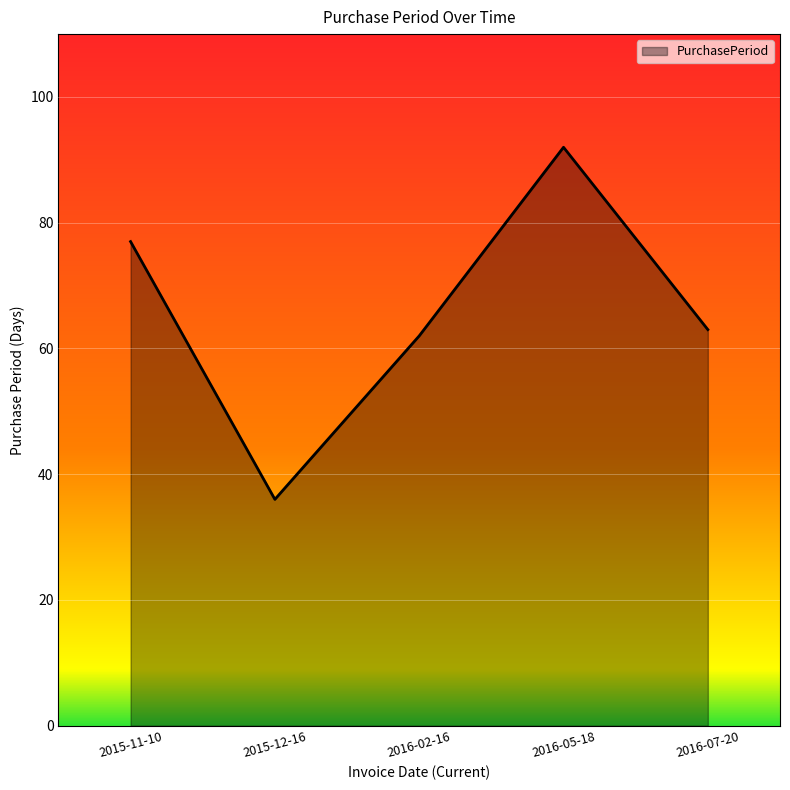

What is the difference between the maximum and minimum values?

56